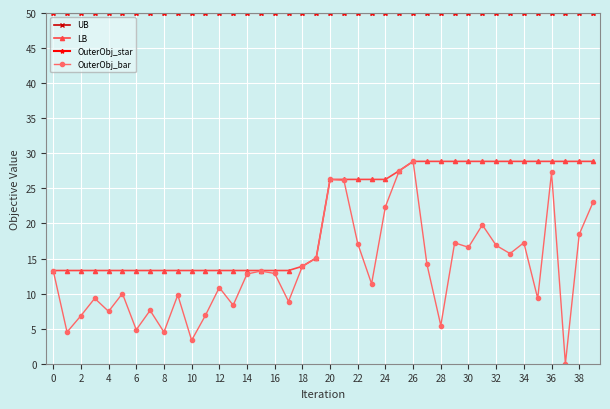

Is this an area chart (filled region under the line)?

No